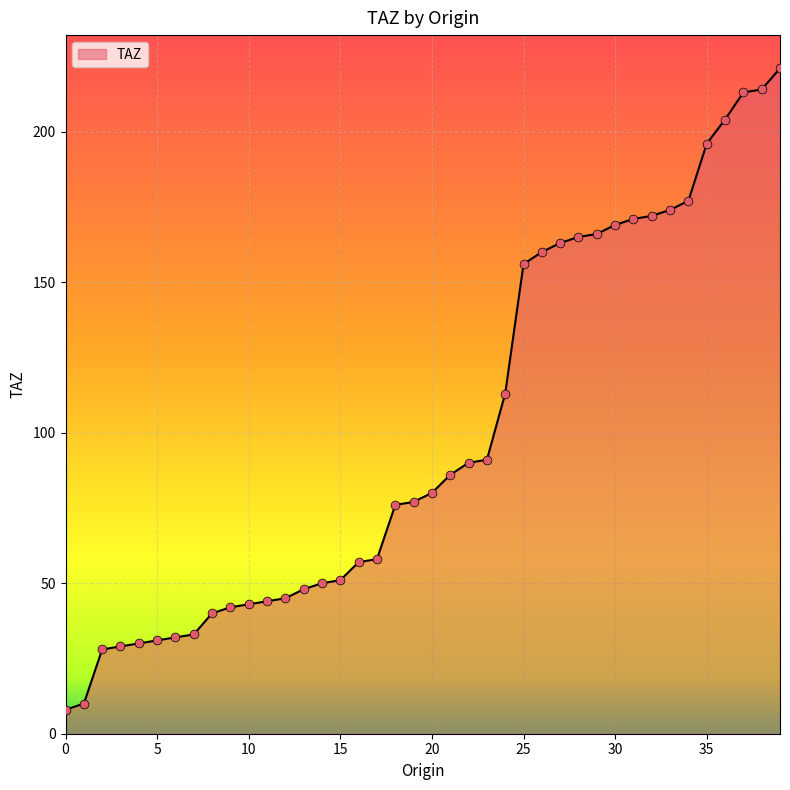

What is the greatest value displayed?

221